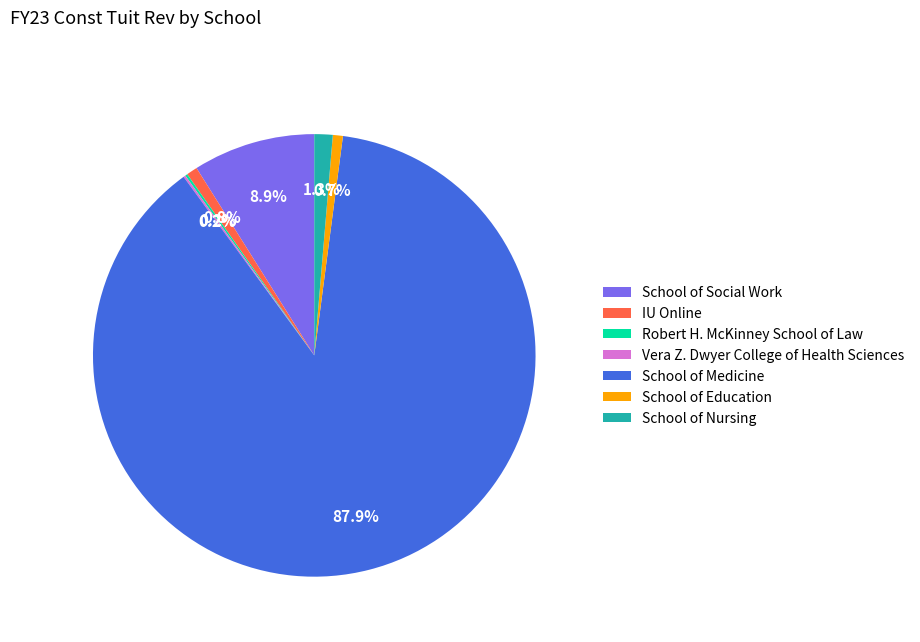

True or false: School of Social Work accounts for 1% of the total.

False